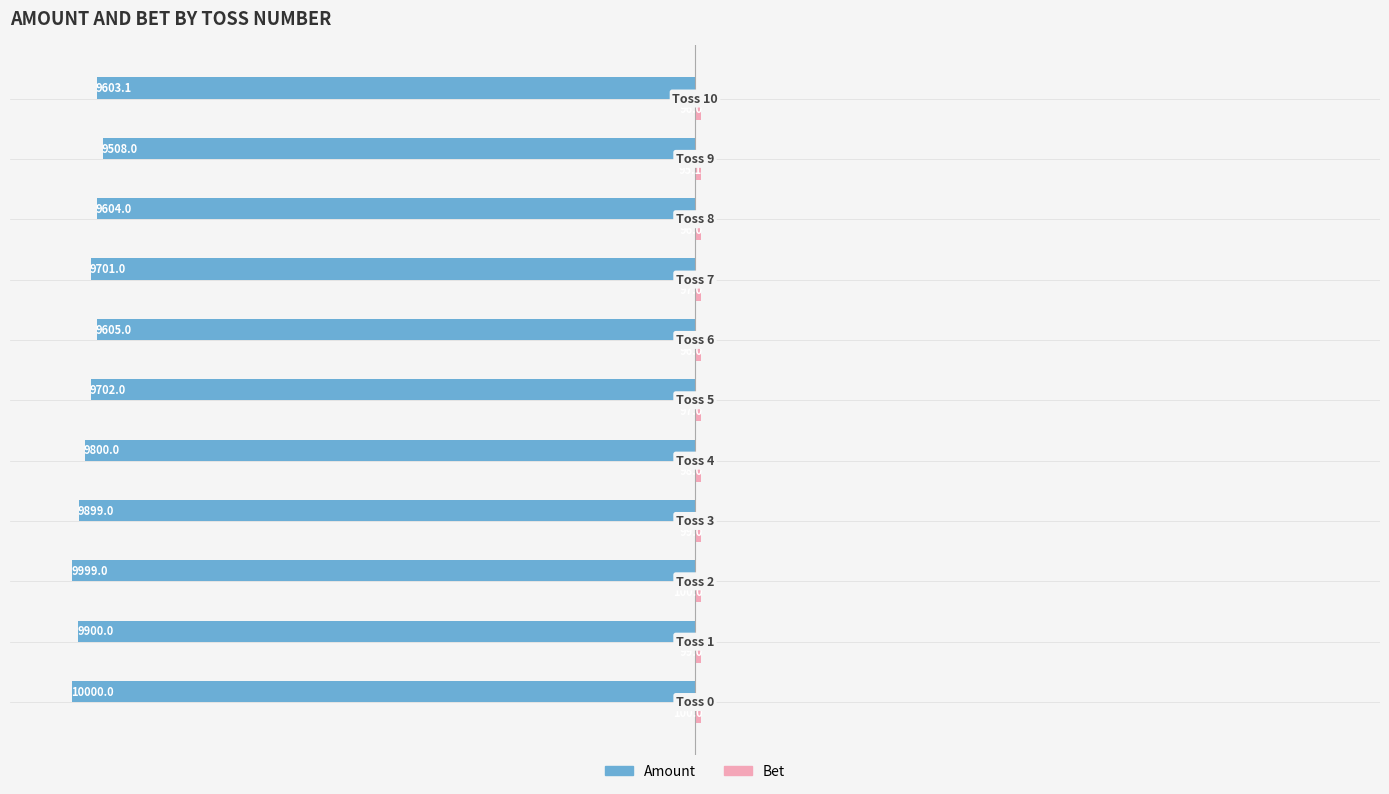

What is the average value of the Amount series?

-9756.5